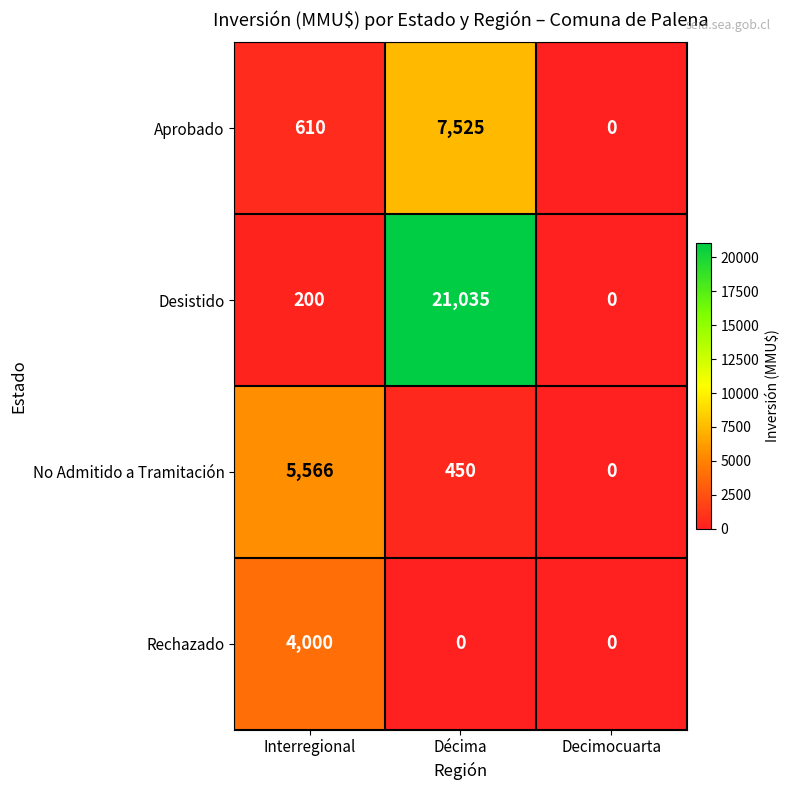

Reading right to left, what are all the values shown in this chart?

Aprobado: Decimocuarta=0	Décima=7525	Interregional=610
Desistido: Decimocuarta=0	Décima=21035	Interregional=200
No Admitido a Tramitación: Decimocuarta=0	Décima=450	Interregional=5566
Rechazado: Decimocuarta=0	Décima=0	Interregional=4000